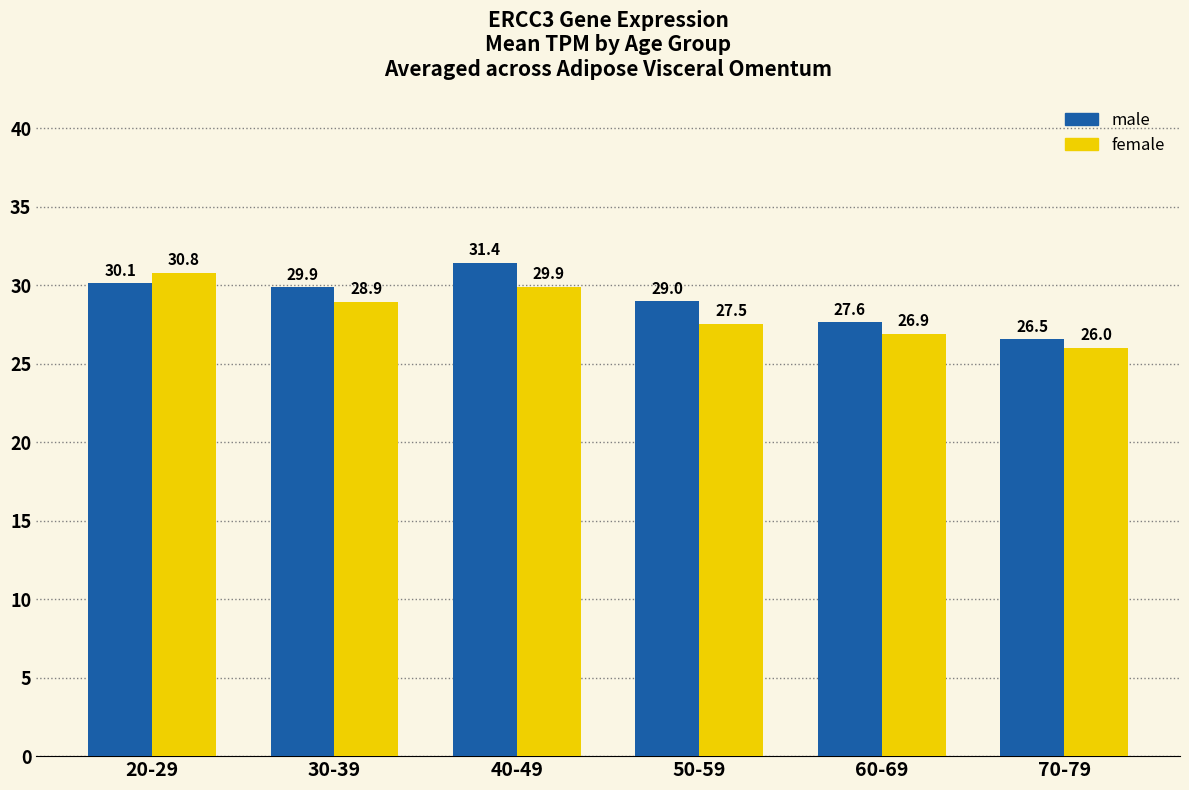

Rank the series by their maximum value, from highest to lowest.

male, female